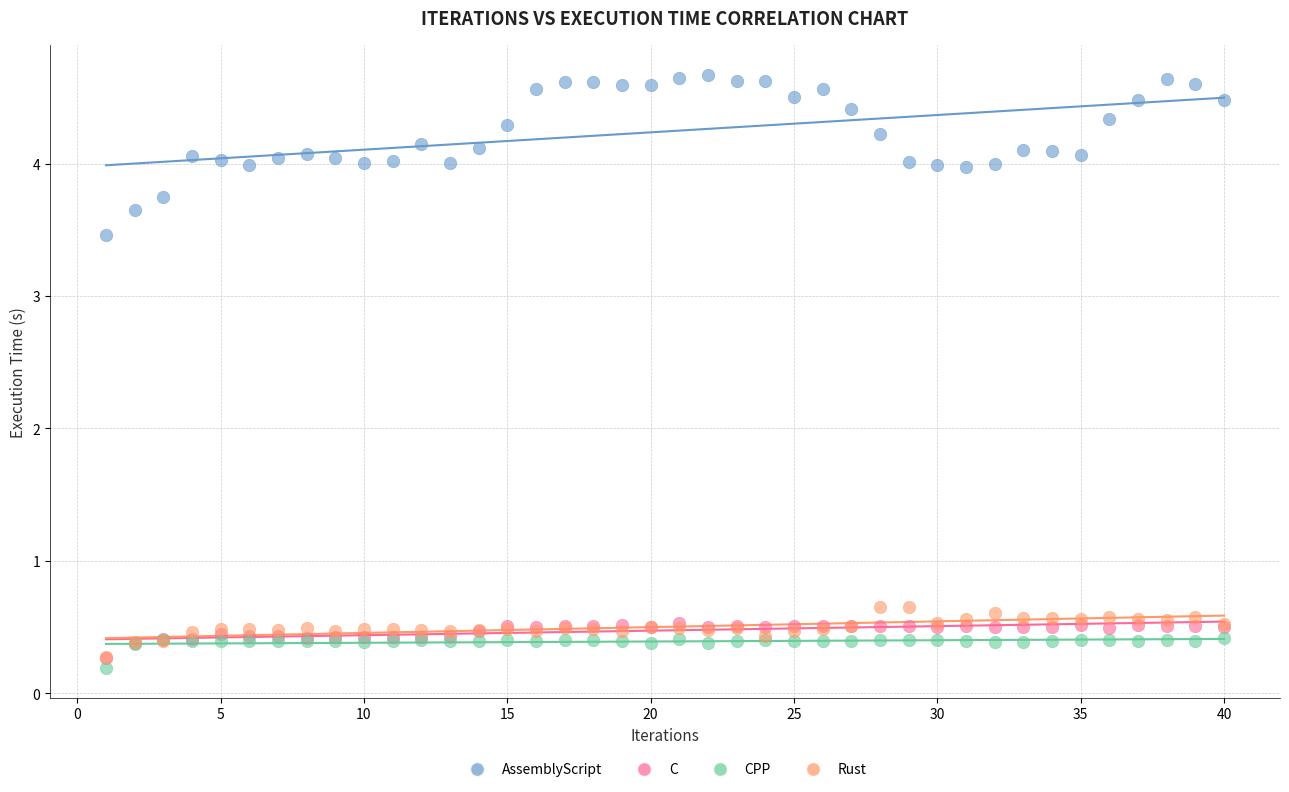

Which series has the largest Y range (max minus min)?

AssemblyScript